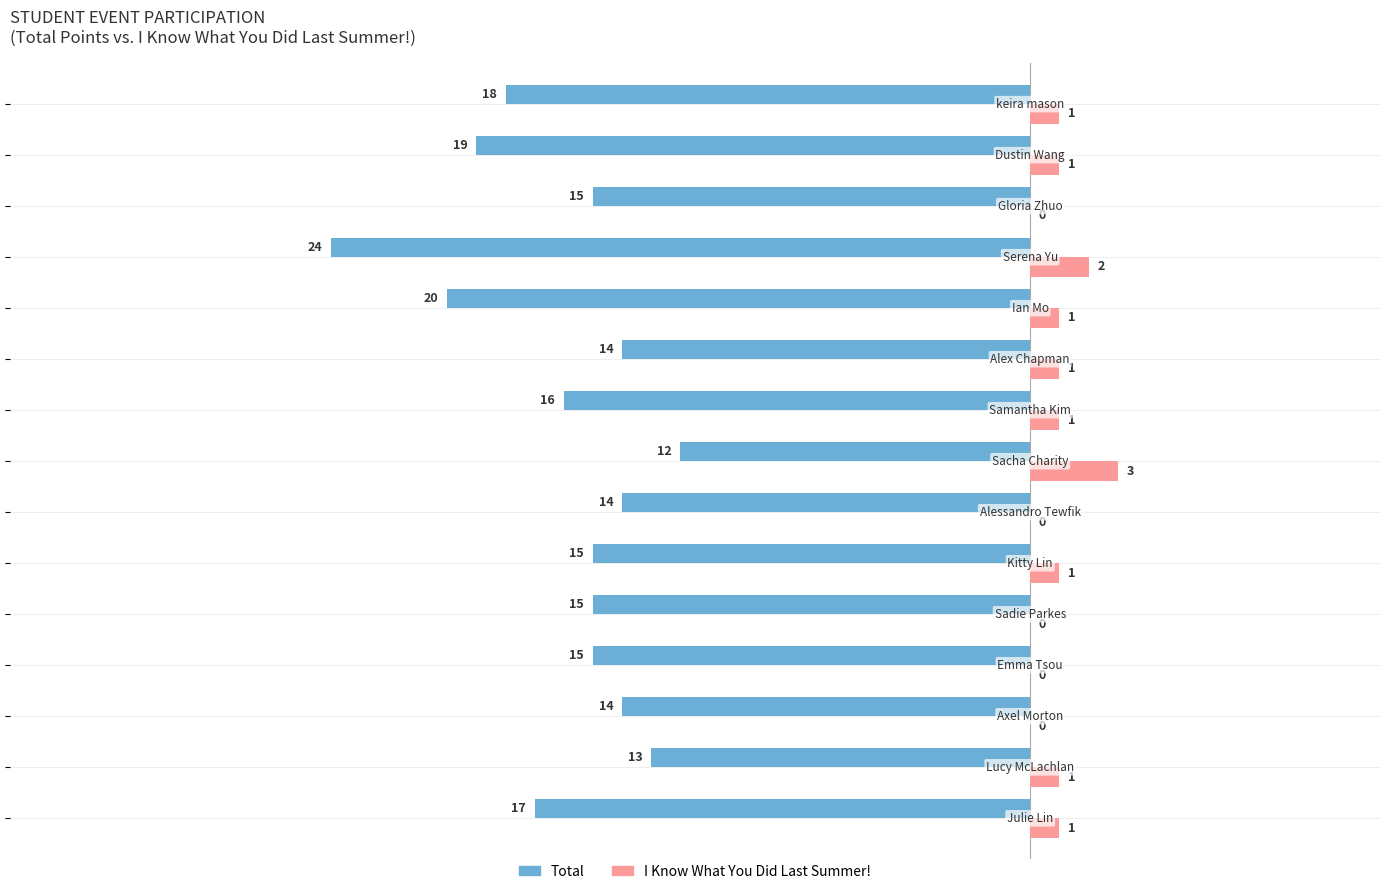

Which series has the largest total across all categories?

I Know What You Did Last Summer!